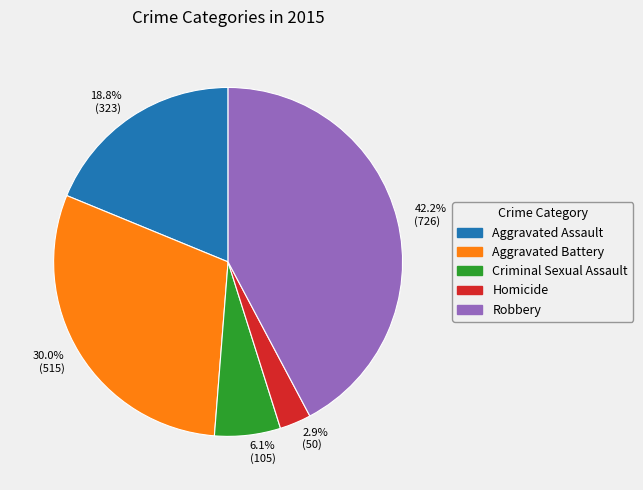

Rank the categories by value from highest to lowest.

Robbery, Aggravated Battery, Aggravated Assault, Criminal Sexual Assault, Homicide